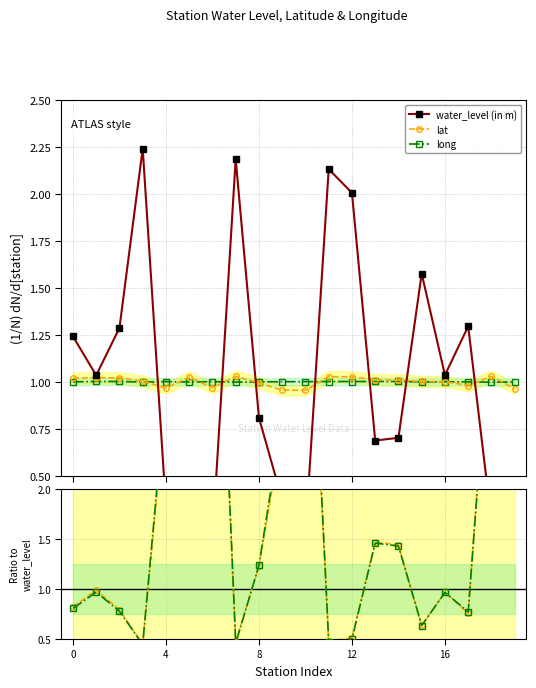

Does the chart have visible grid lines?

Yes